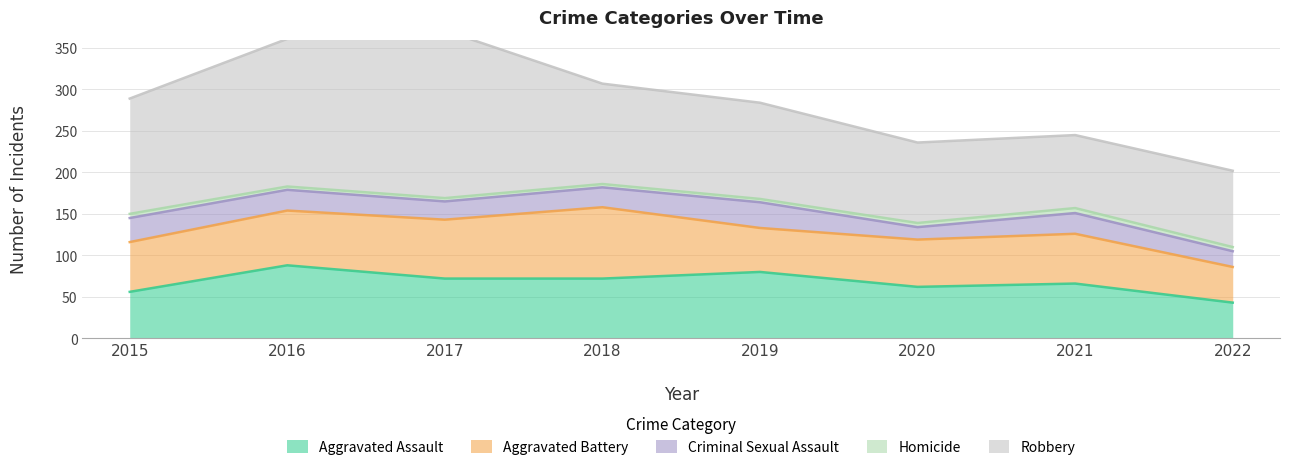

Reading right to left, what are all the values shown in this chart?

Aggravated Assault: 43	66	62	80	72	72	88	56
Aggravated Battery: 43	60	57	53	86	71	66	60
Criminal Sexual Assault: 19	25	15	31	24	22	25	29
Homicide: 5	6	5	4	4	4	4	5
Robbery: 92	88	97	116	121	202	178	139